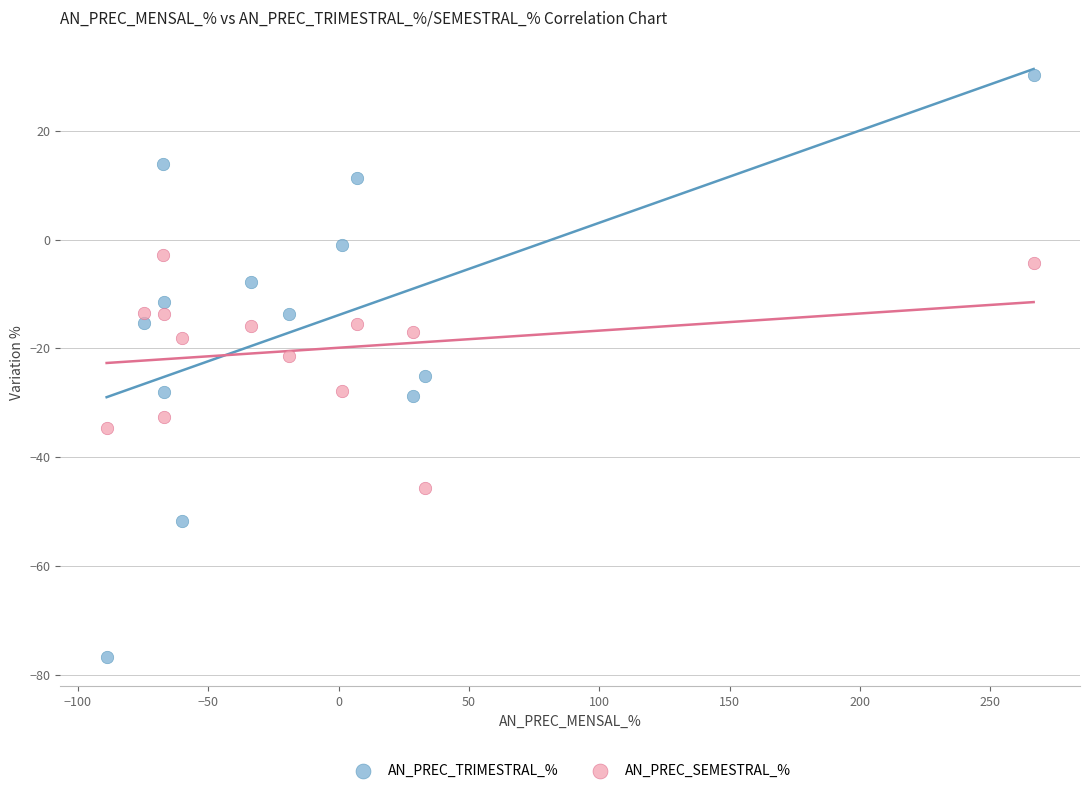

Which series reaches the minimum Y coordinate?

AN_PREC_TRIMESTRAL_%